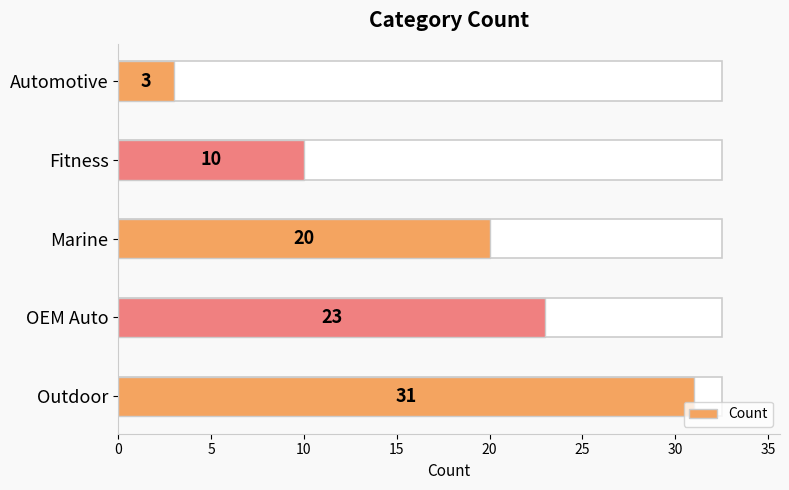

The value at Fitness is 10. True or false?

True